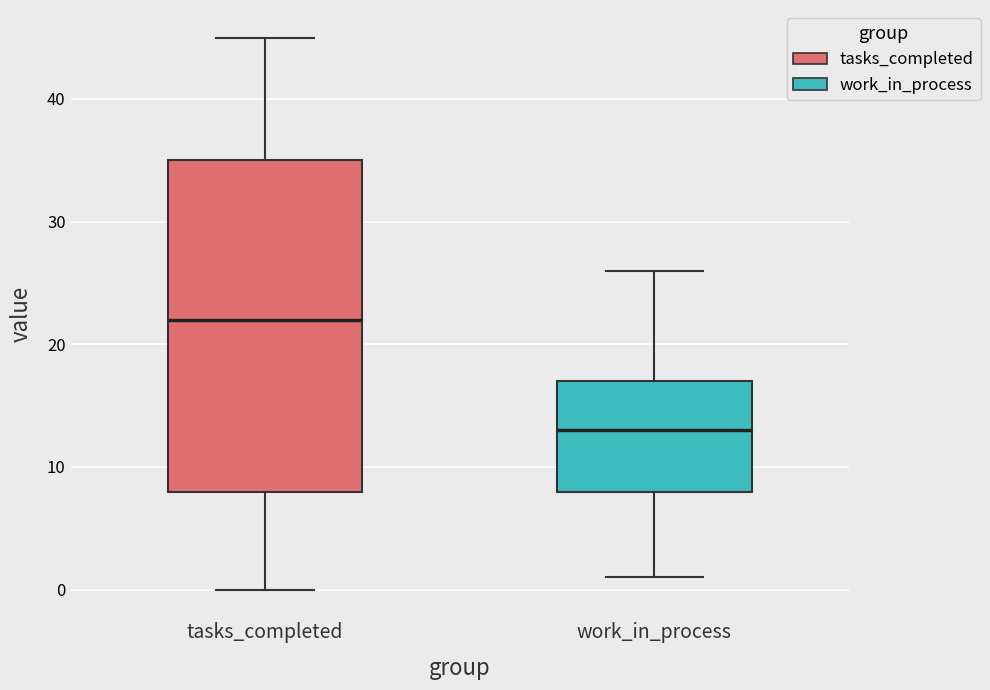

Comparing the boxes themselves (not the whiskers), which one is the tallest?

tasks_completed